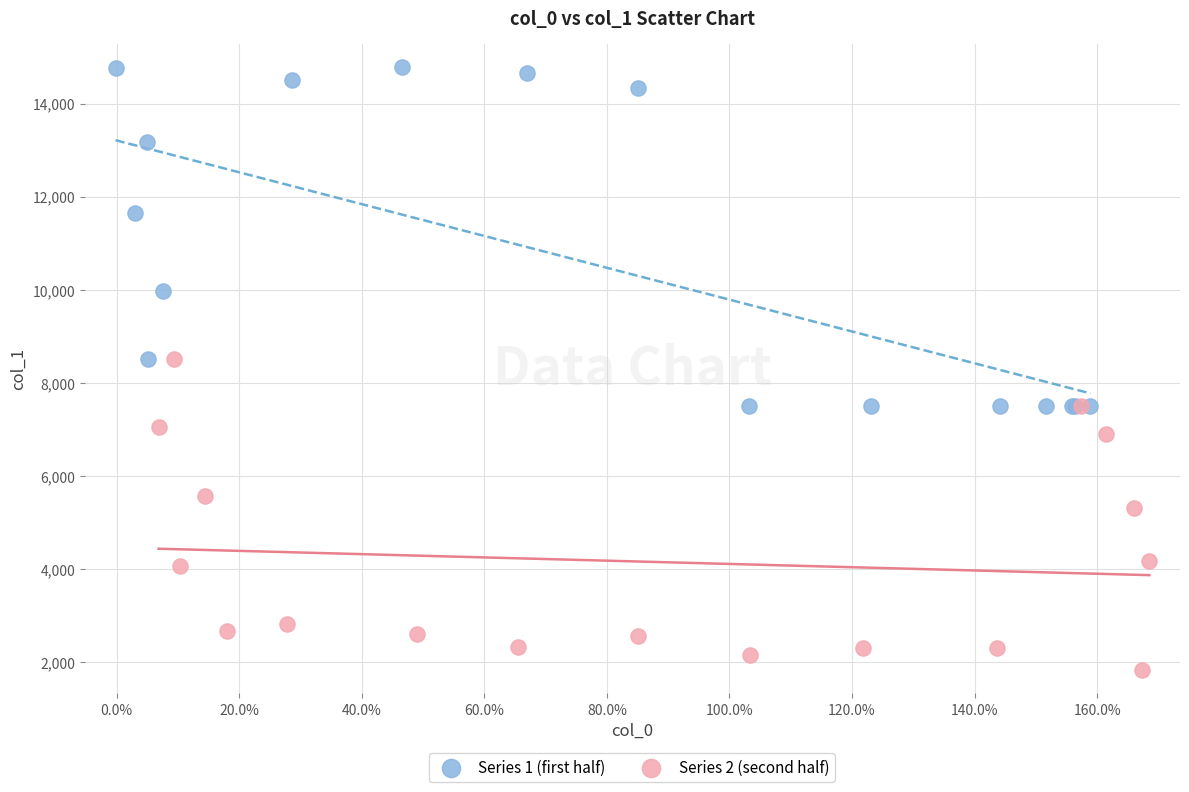

Which series reaches the maximum Y coordinate?

Series 1 (first half)